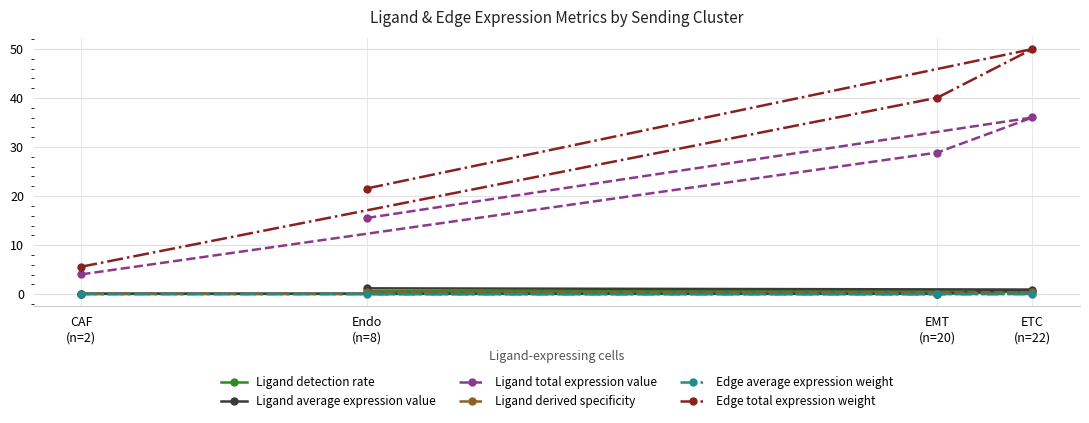

Is it true that Ligand derived specificity equals 0.0 at EMT
(n=20)?

True